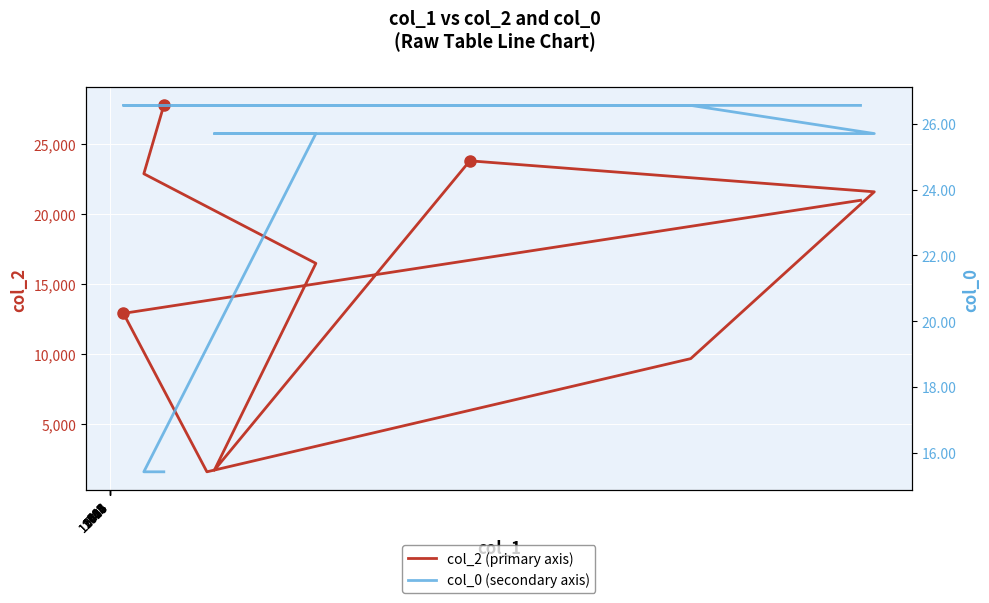

Where does the col_0 (secondary axis) series first go above 25?

3434